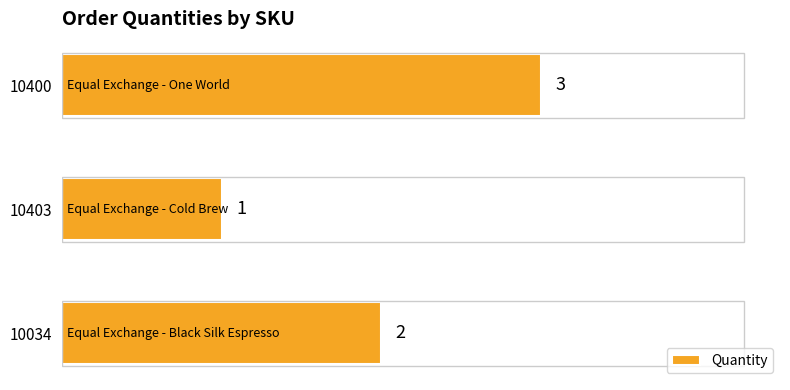

How many bars are there in total?

3